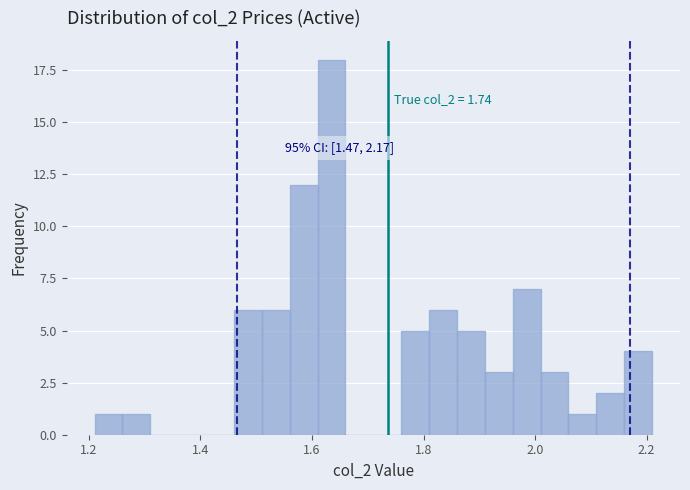

Around what value on the x-axis is the tallest bar? Give the approximate position of its centre, as read against the axis.

1.64